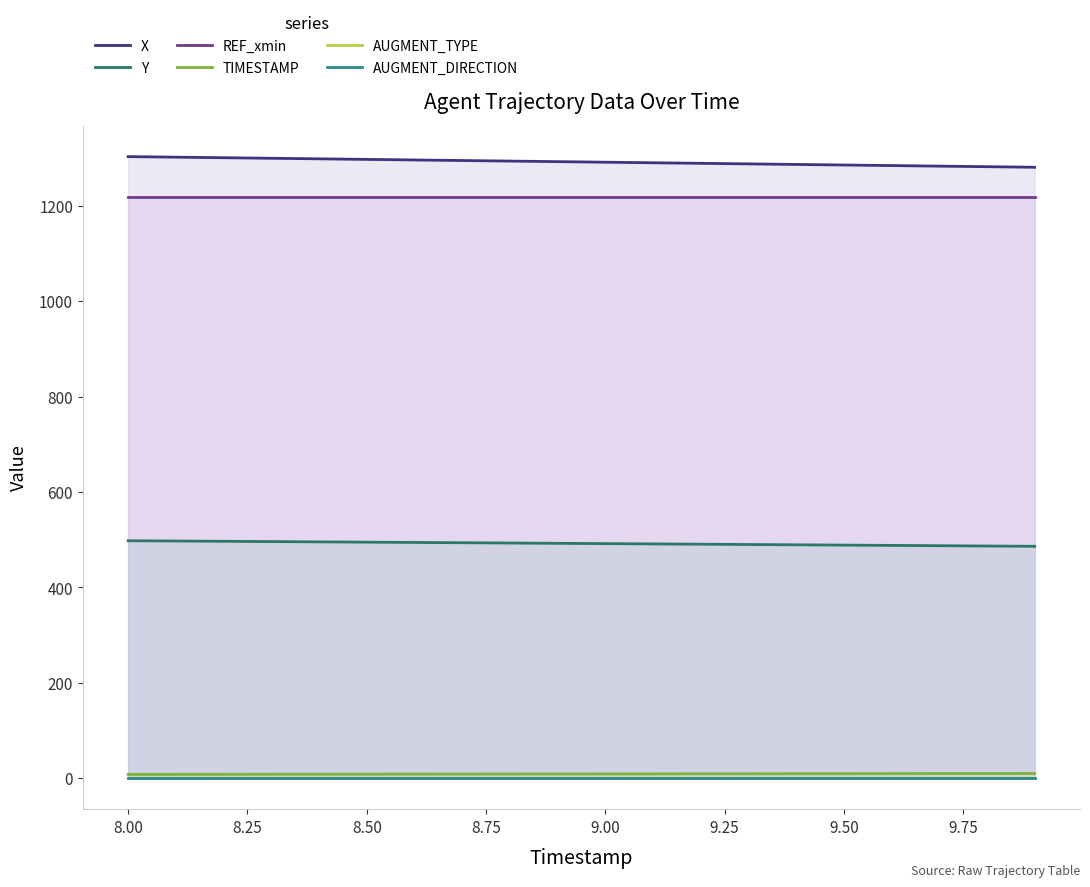

What is the difference between the maximum and minimum values in the Y series?

11.7